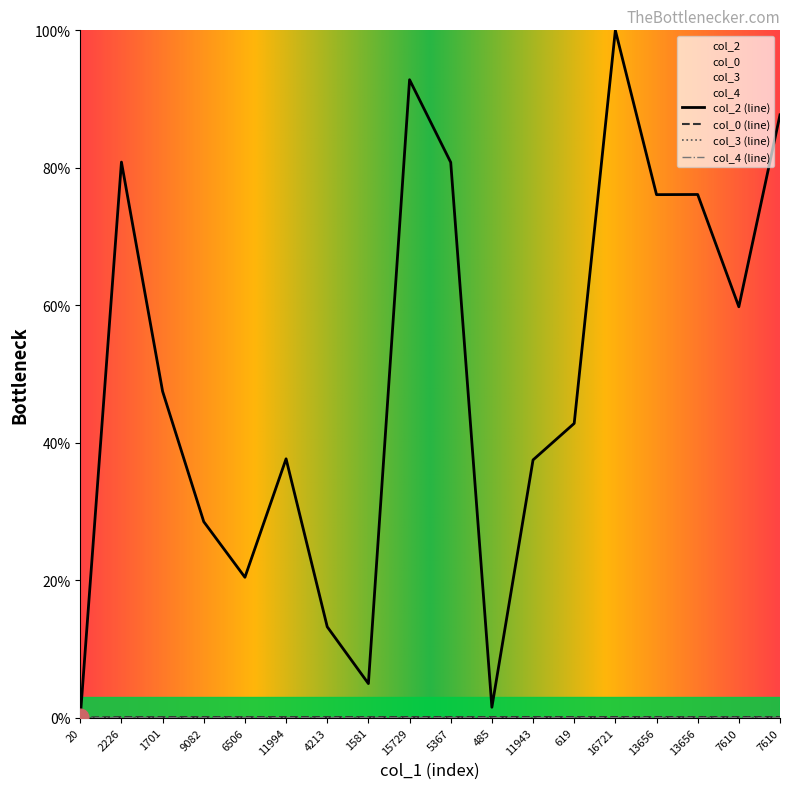

Does the chart have visible grid lines?

No